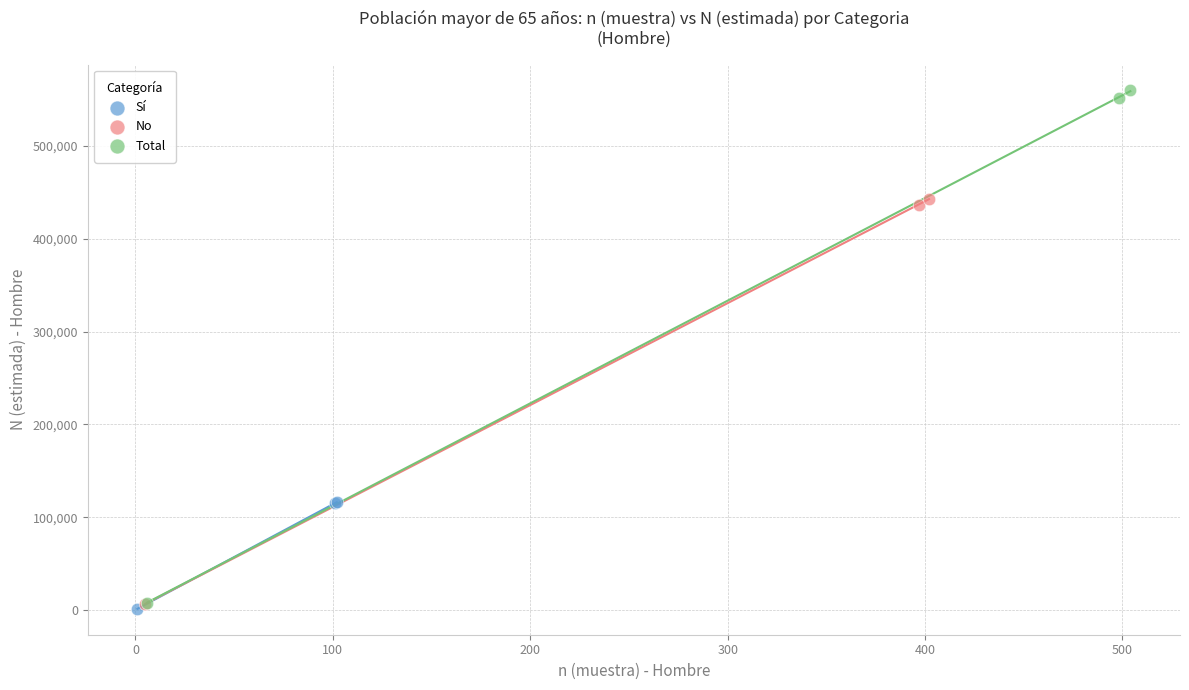

Which series reaches the maximum Y coordinate?

Total